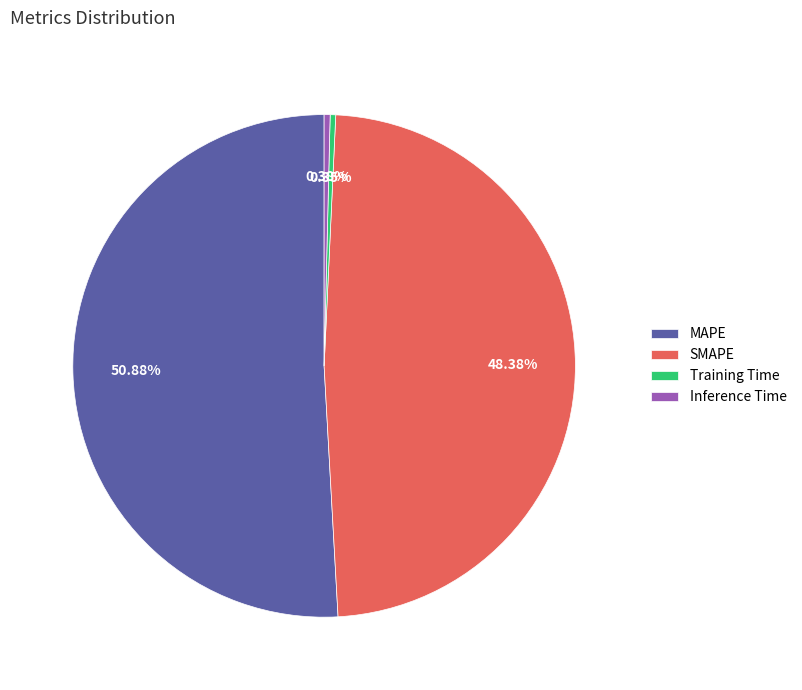

To the nearest percent, what is the difference between the SMAPE and Training Time slice percentages?

48%